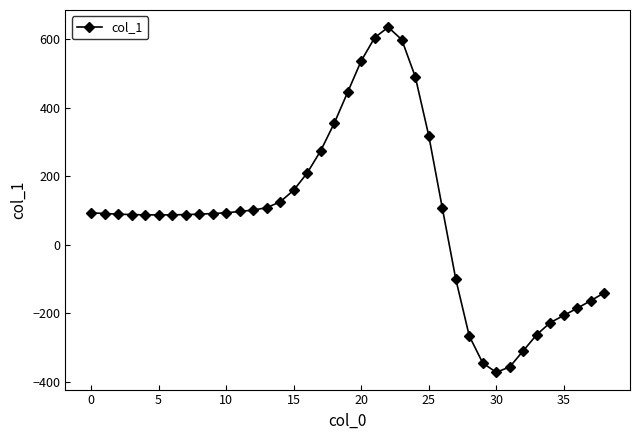

What is the value of the 21st point from the left?

536